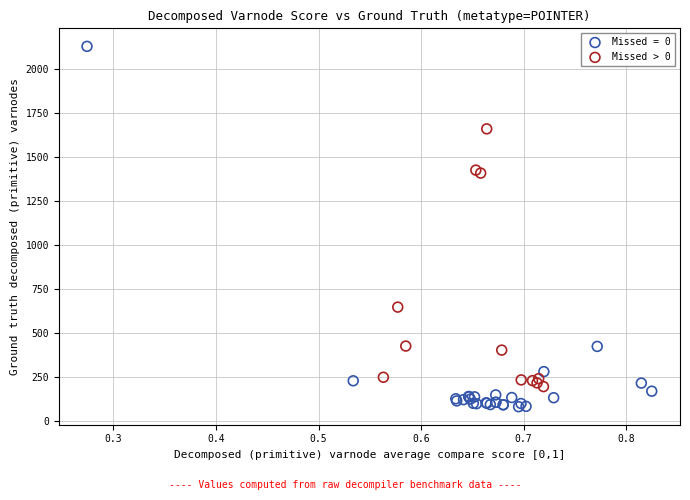

Which series has the largest Y range (max minus min)?

Missed = 0